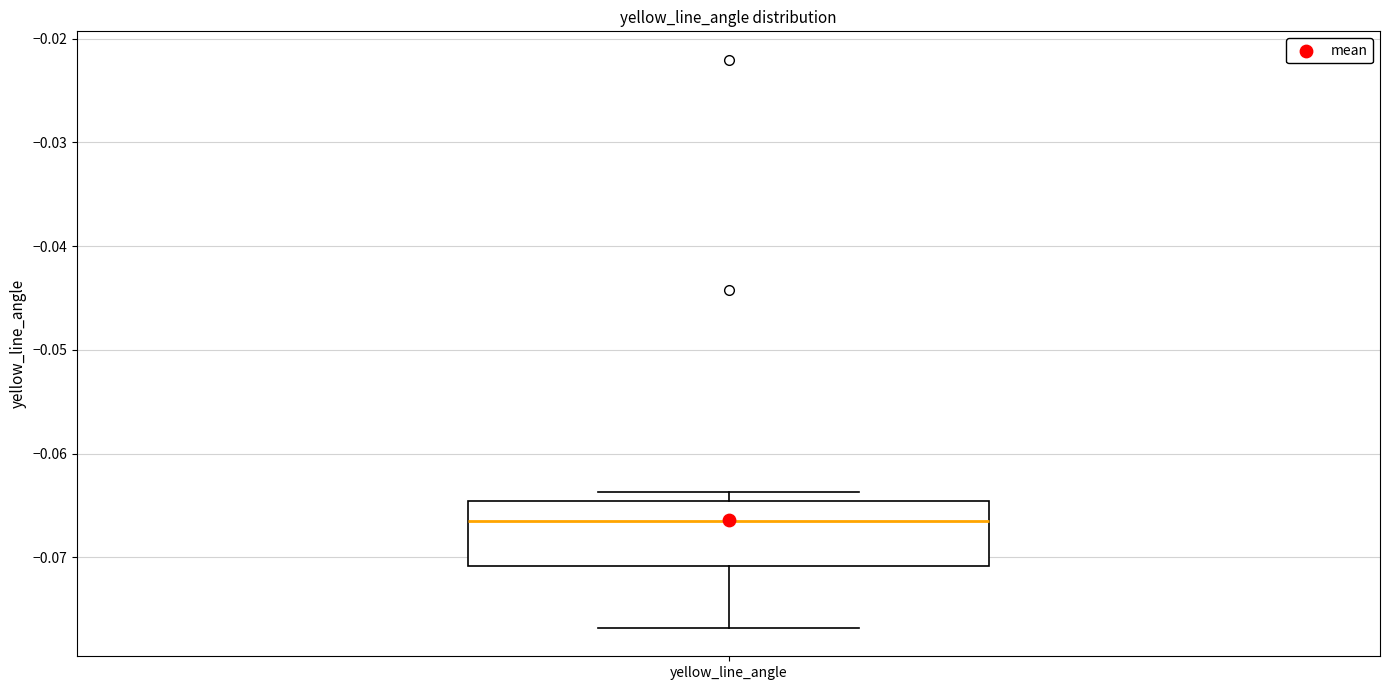

Transcribe this box plot: give where the median line is, the range the box spans, and where the two whiskers end, as read against the y-axis. The values are not printed on the chart, so give them approximately, as read against the axis.

median -0.066, box -0.071 to -0.065, whiskers -0.077 to -0.064